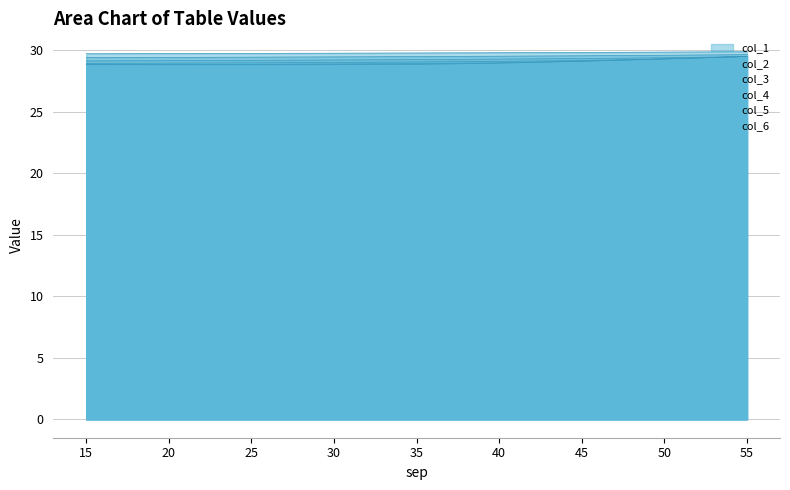

Which series has the largest total across all categories?

col_1